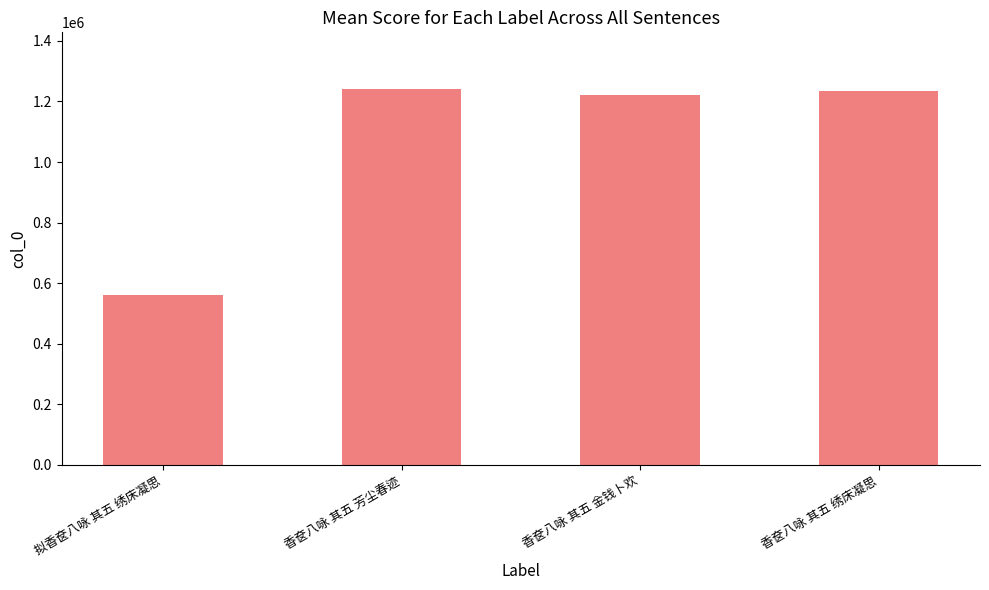

What is the greatest value displayed?

1241909.5